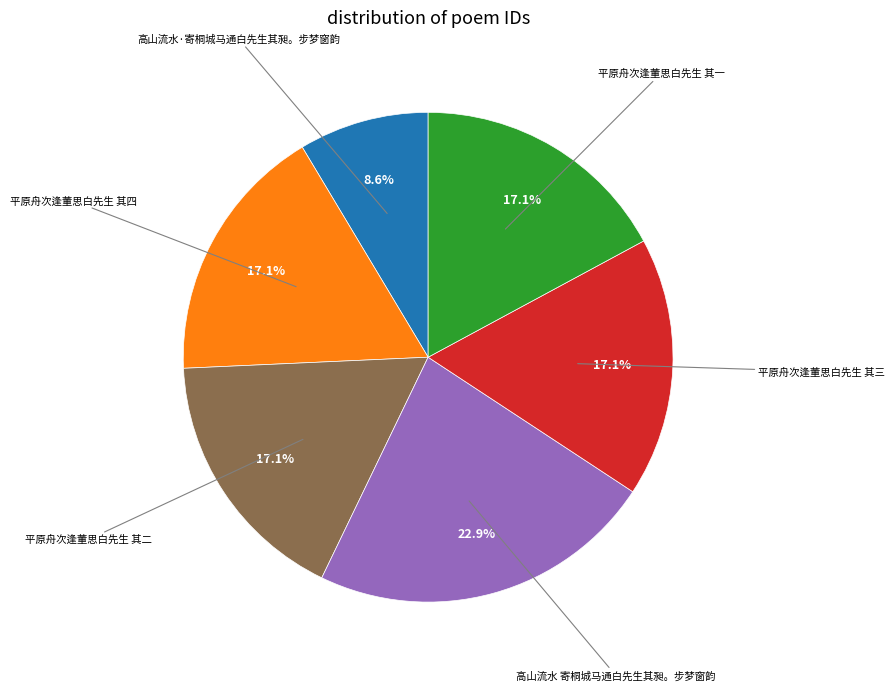

To the nearest percent, what is the average slice percentage?

17%